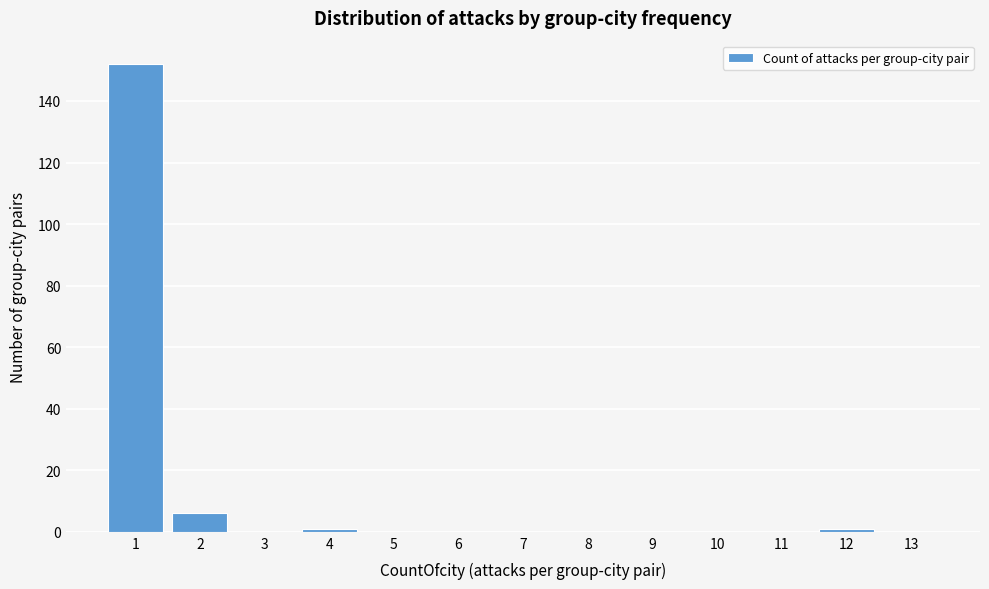

Reading left to right, list every bar in this chart as the range it spans on the x-axis followed by its height. The values are not printed on the chart, so give them approximately, as read against the axis.

0.5 to 1.5: 152
1.5 to 2.5: 6
2.5 to 3.5: 0
3.5 to 4.5: under 2
4.5 to 5.5: 0
5.5 to 6.5: 0
6.5 to 7.5: 0
7.5 to 8.5: 0
8.5 to 9.5: 0
9.5 to 10.5: 0
10.5 to 11.5: 0
11.5 to 12.5: under 2
12.5 to 13.5: 0